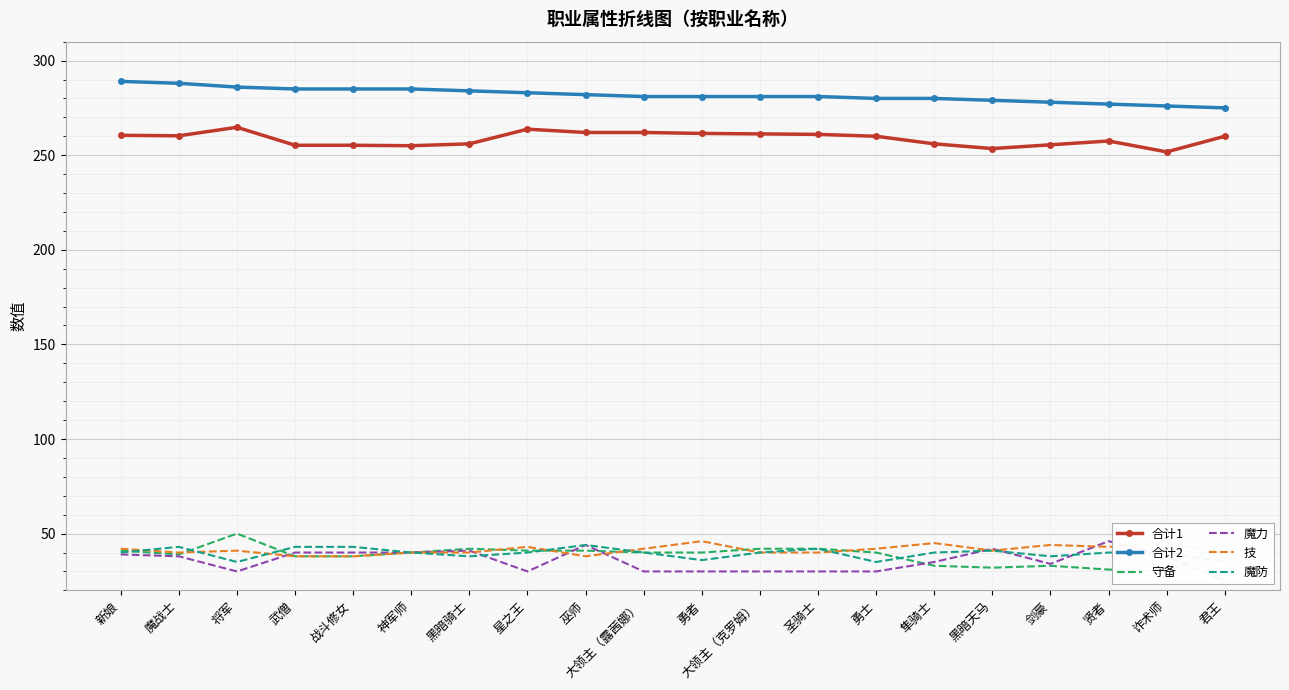

Between 巫师 and 贤者, which series saw the biggest shift?

守备